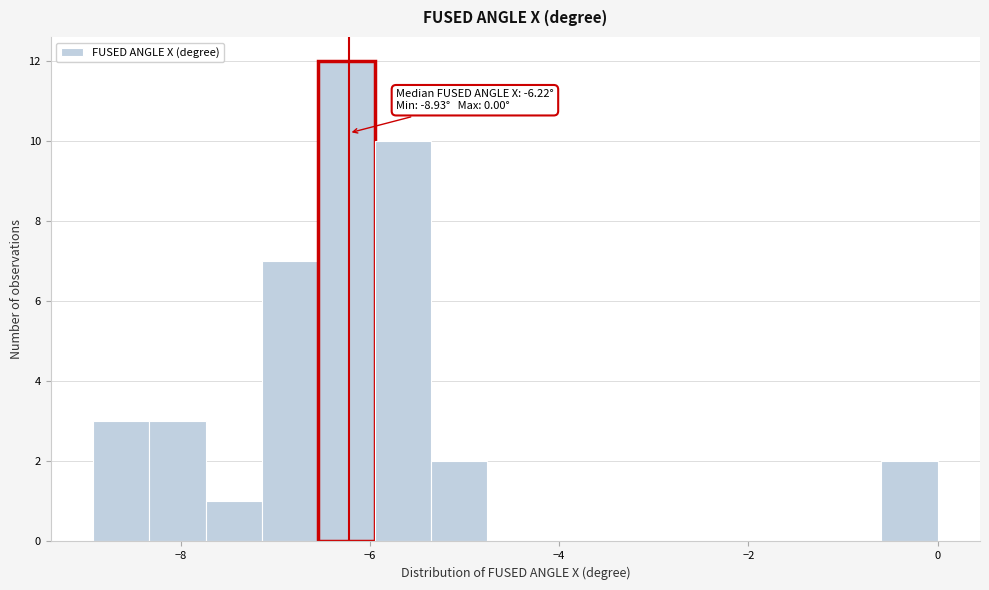

Around what value on the x-axis is the tallest bar? Give the approximate position of its centre, as read against the axis.

-6.2